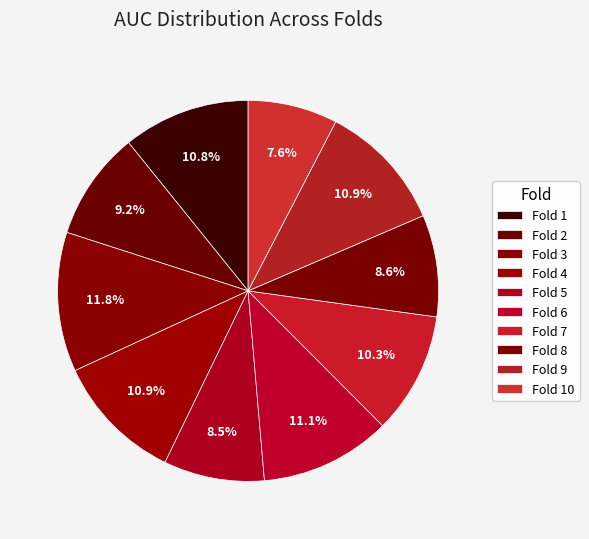

Count the number of slices in the pie.

10